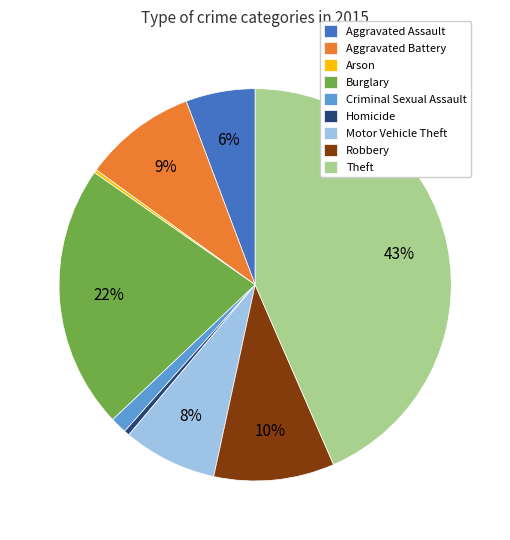

True or false: Aggravated Battery accounts for 9% of the total.

True